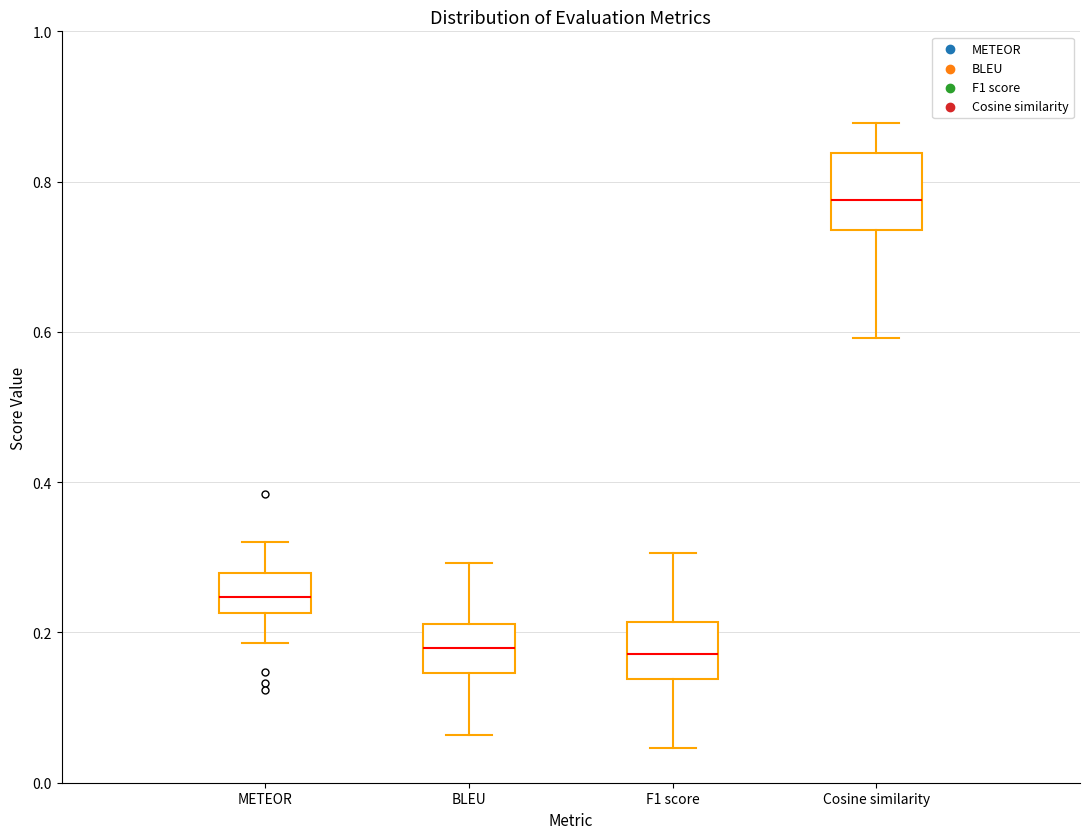

Reading left to right, transcribe this box plot: for each box, give where its median line is, the range the box spans, and where its two whiskers end, as read against the y-axis. The values are not printed on the chart, so give them approximately, as read against the axis.

METEOR: median 0.24, box 0.22 to 0.28, whiskers 0.18 to 0.32
BLEU: median 0.18, box 0.14 to 0.22, whiskers 0.06 to 0.30
F1 score: median 0.18, box 0.14 to 0.22, whiskers 0.04 to 0.30
Cosine similarity: median 0.78, box 0.74 to 0.84, whiskers 0.60 to 0.88